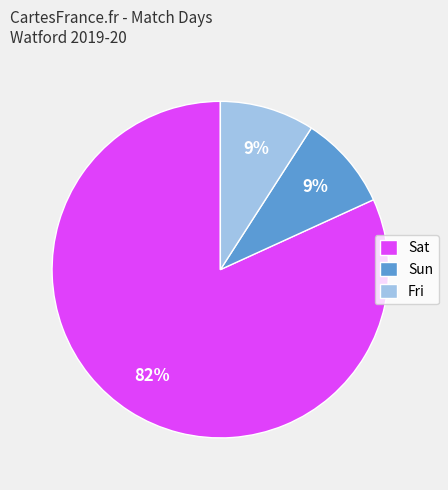

What is the largest slice in the pie chart?

Sat